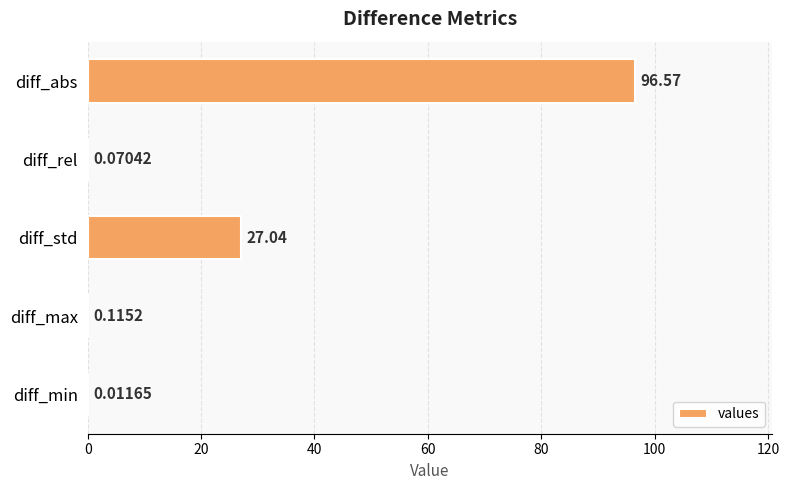

Count the number of data series in this chart.

1